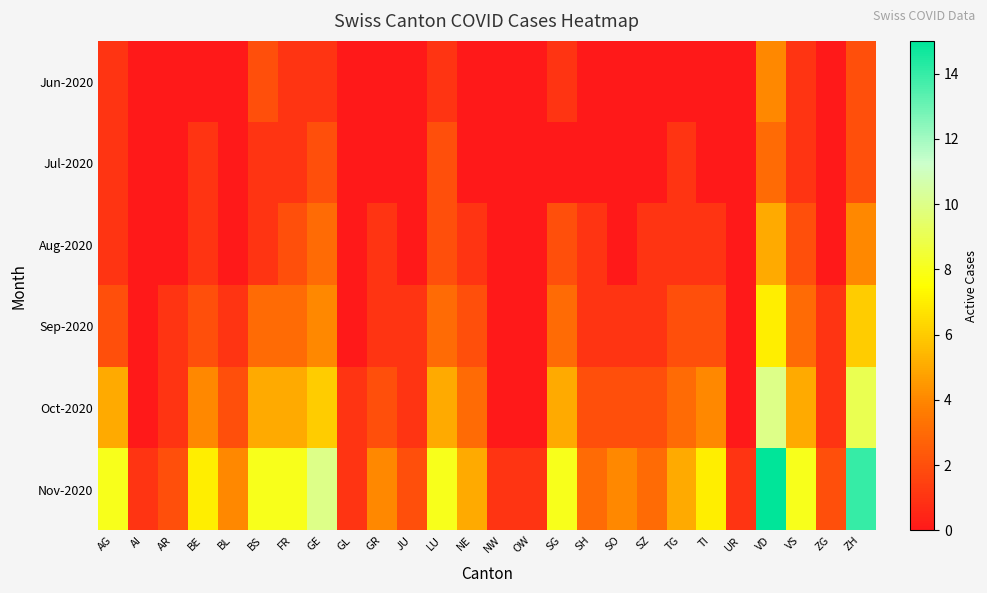

At which category is the sum across all series the highest?

VD